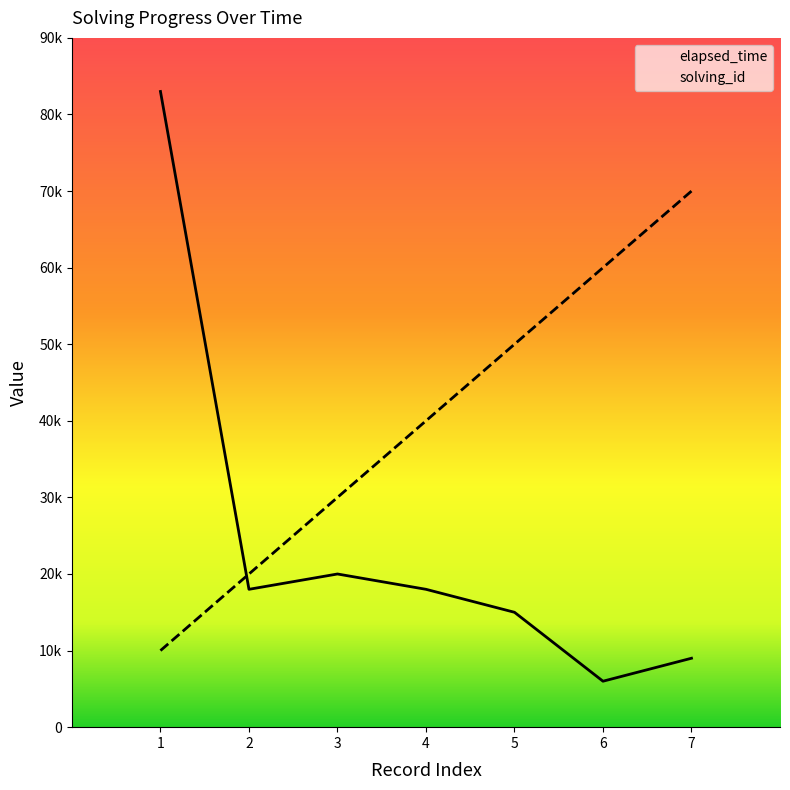

List the series in order of their overall mean, lowest first.

elapsed_time, solving_id